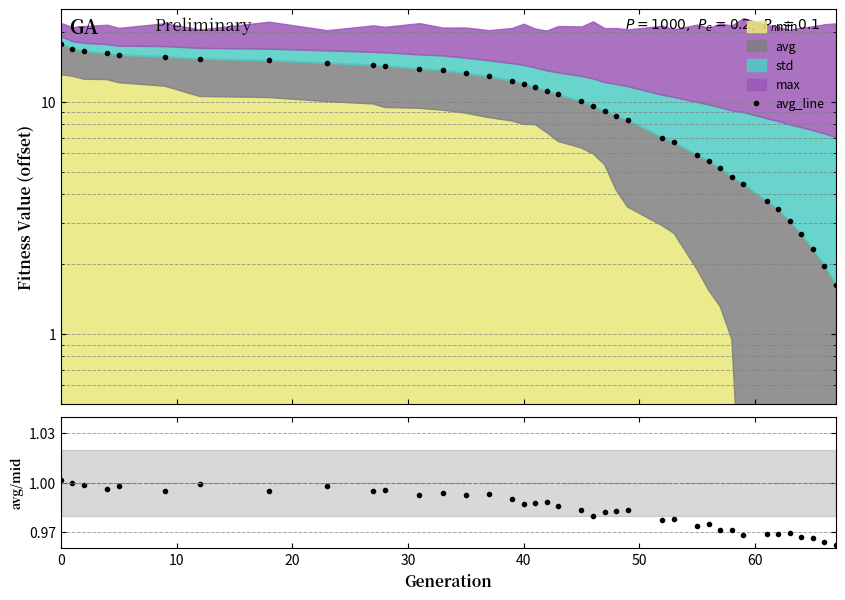

True or false: avg/mid and avg_line intersect in this chart.

False